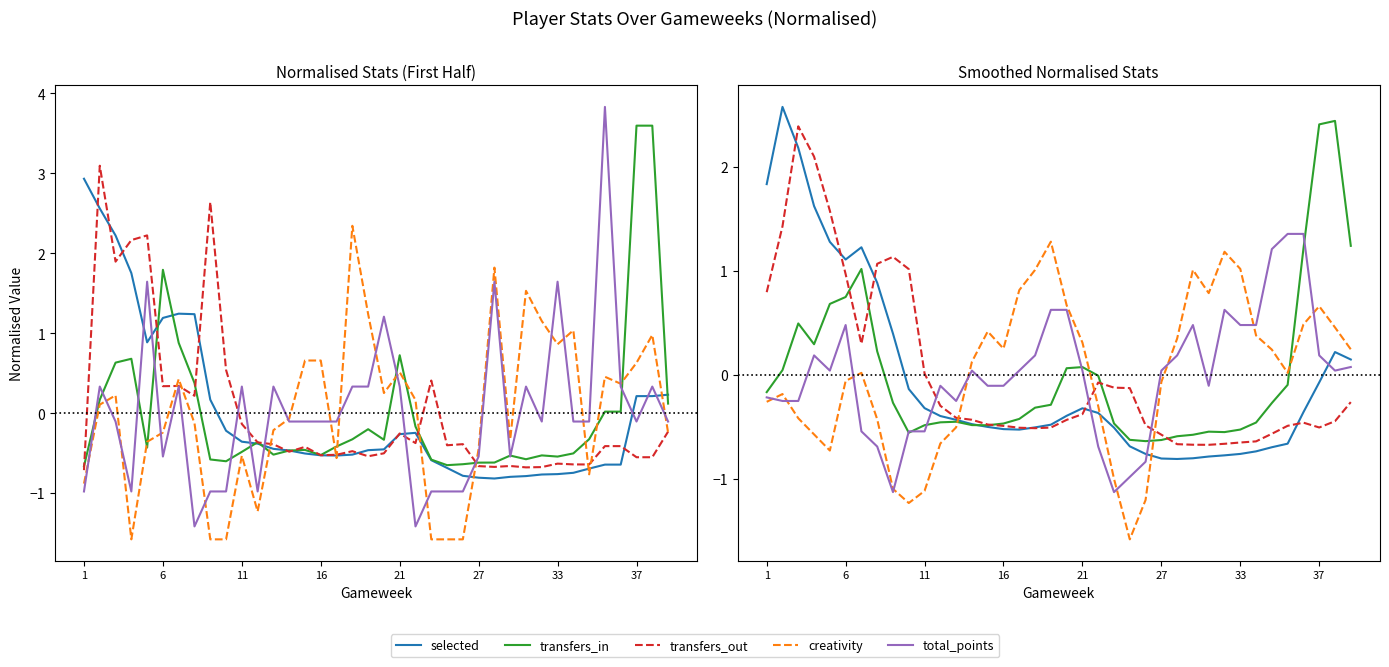

Which series has the largest total across all categories?

creativity